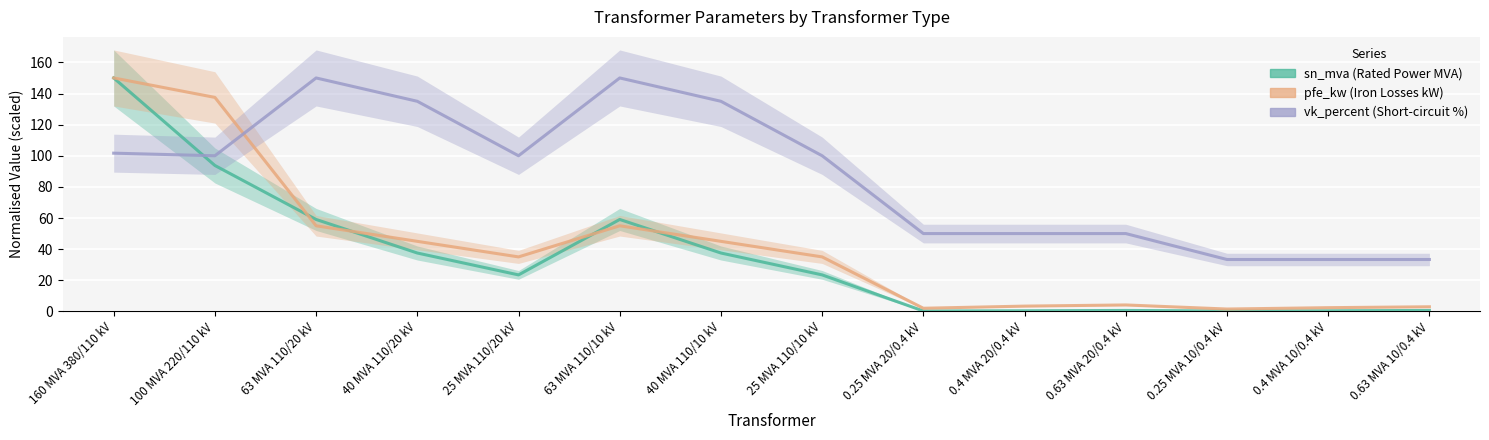

True or false: pfe_kw has more than 2 points higher than both neighbors.

False